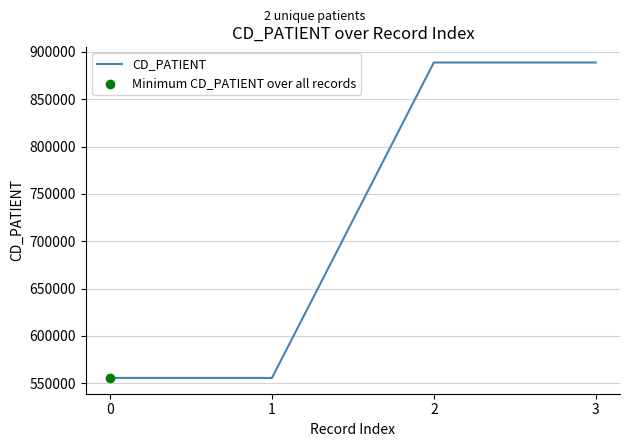

Approximately how many times larger is the value at 1 compared to 0?

1.0